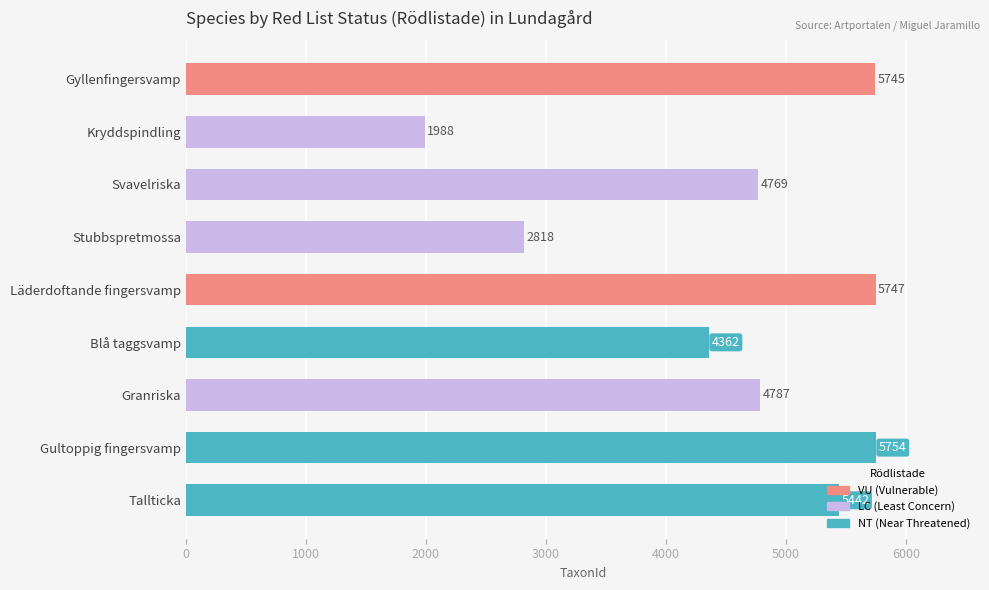

Which category has the lowest value across all series?

Kryddspindling